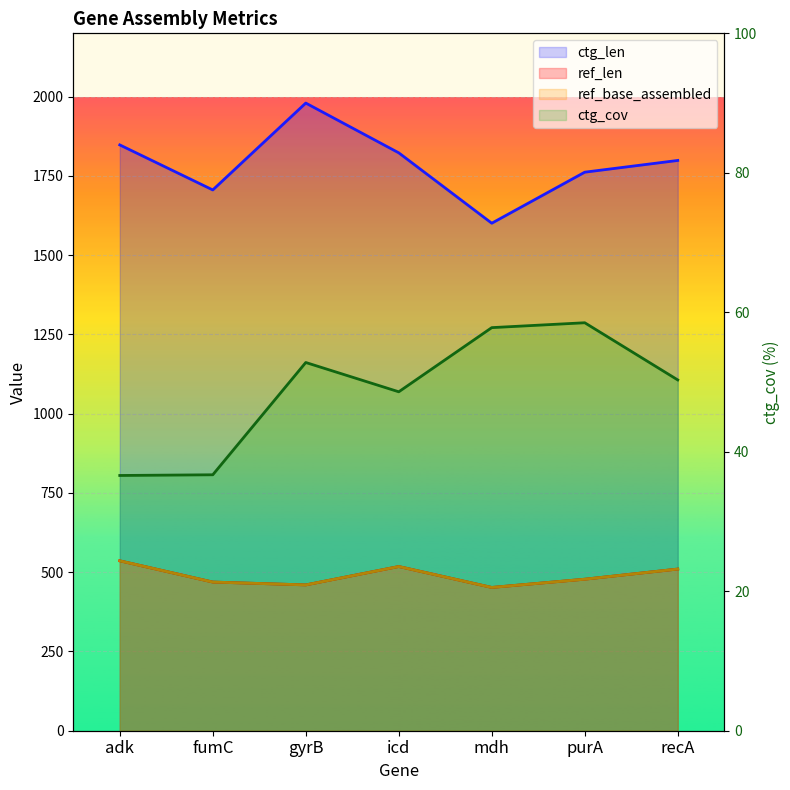

How many lines are shown in the chart?

4